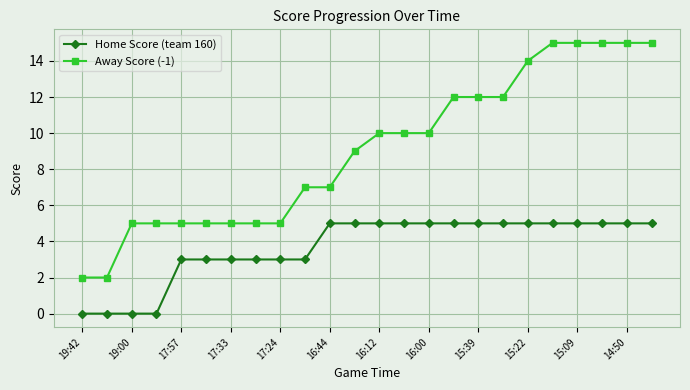

What is the highest value of the Home Score (team 160) series?

5